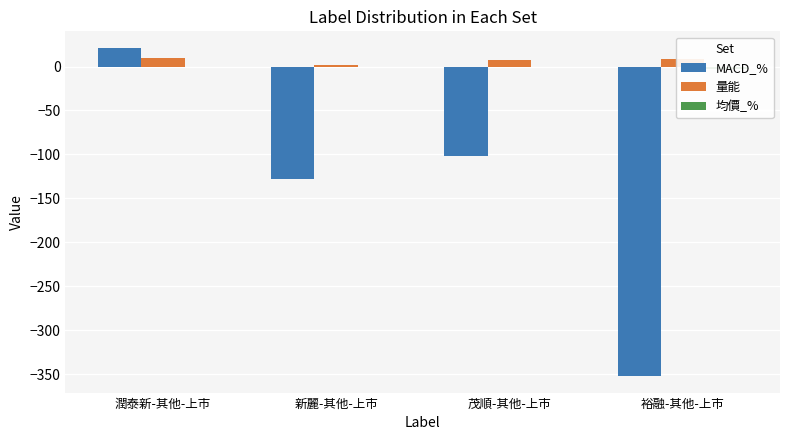

What are all the series names shown in the legend?

MACD_%, 量能, 均價_%